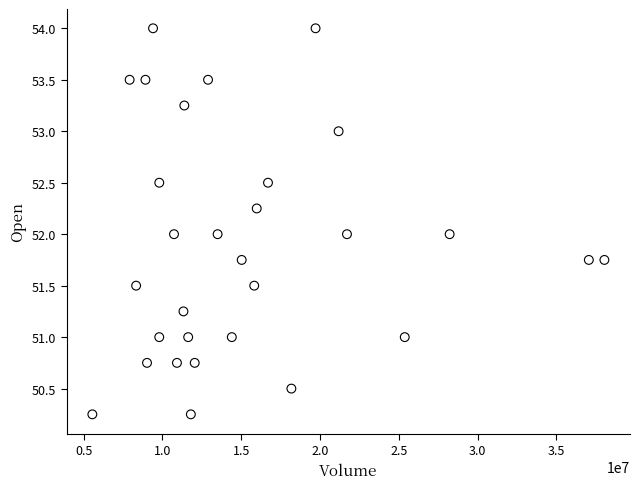

What is the range of X values (max minus min)?

32487300.0